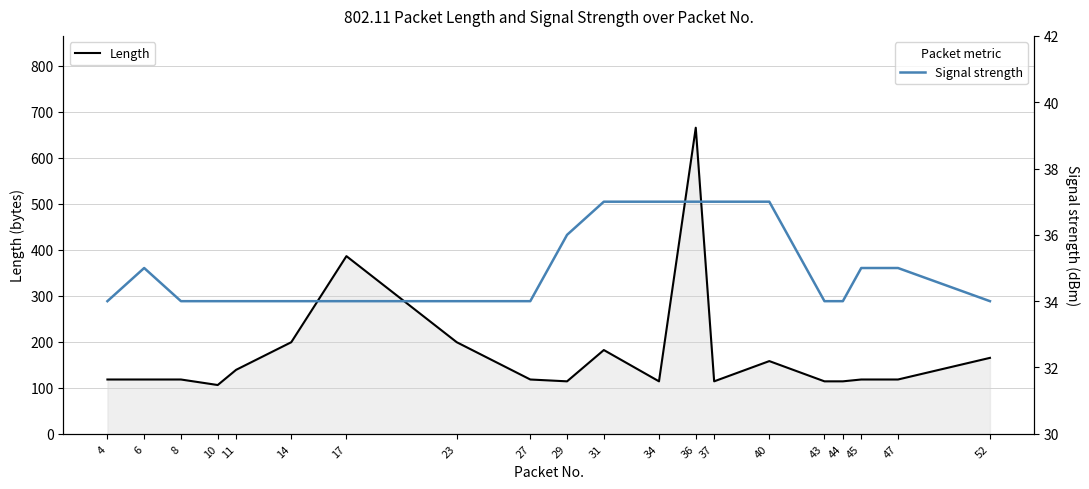

What is the difference between the Length values at 52 and 14?

34